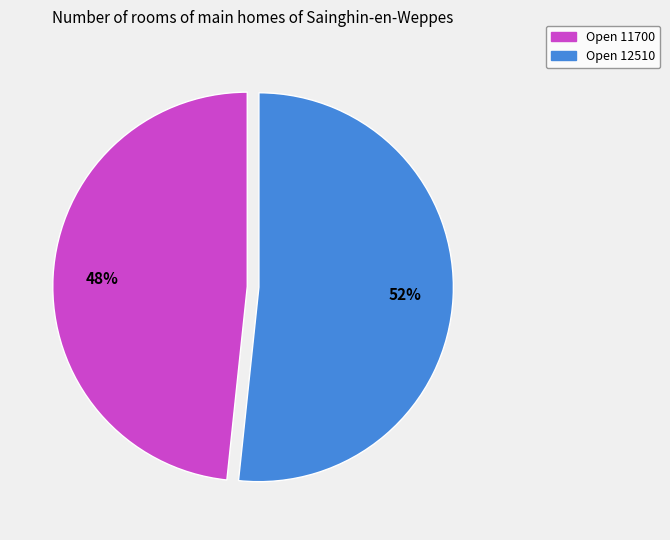

Is it true that Open 11700 is 48% of the pie?

True